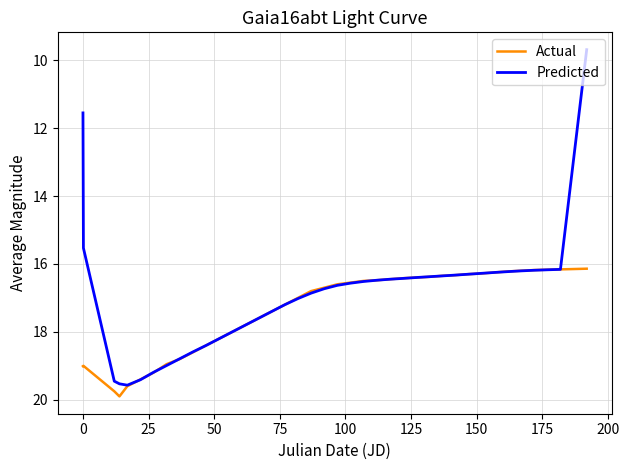

What is the difference between the maximum and second lowest values in the Predicted series?

8.0